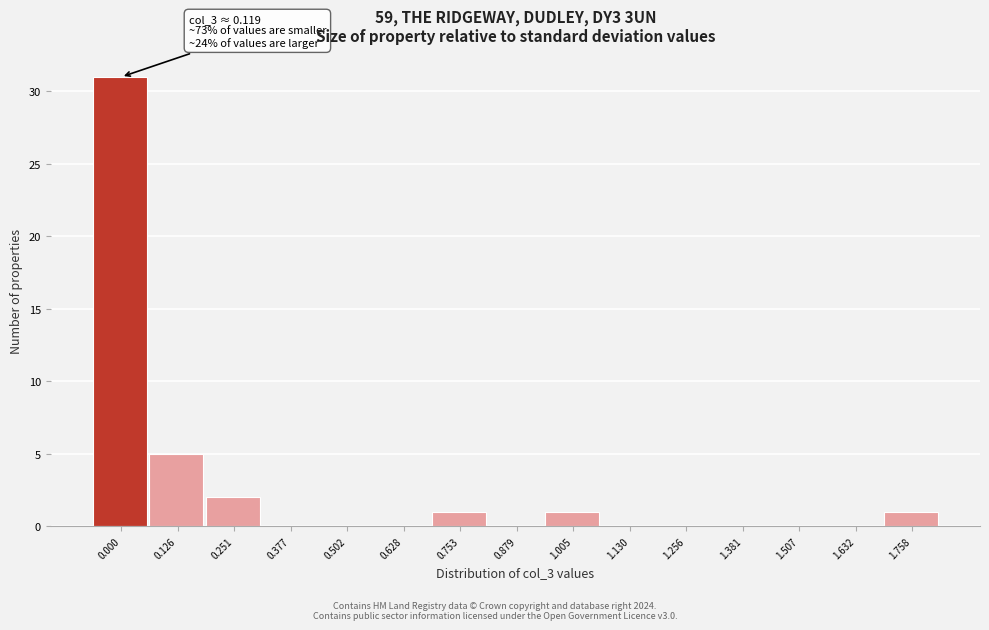

Reading right to left, list all the values displayed in this chart.

1.758=1	1.632=0	1.507=0	1.381=0	1.256=0	1.130=0	1.005=1	0.879=0	0.753=1	0.628=0	0.502=0	0.377=0	0.251=2	0.126=5	0.000=31